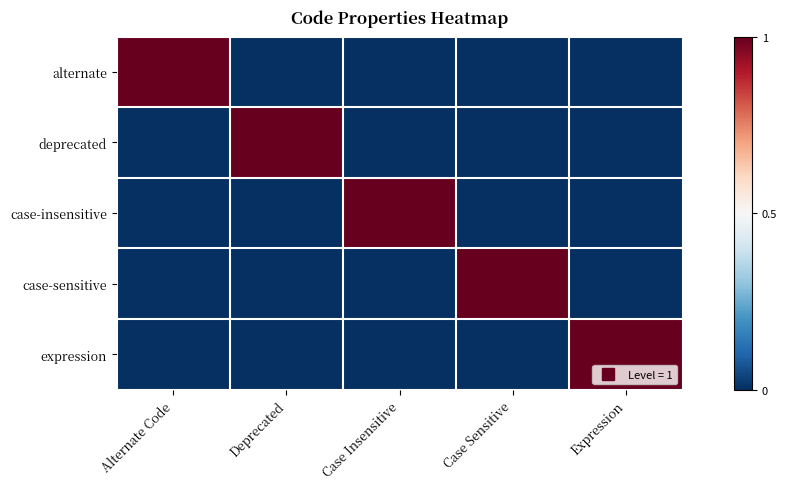

List the series in order of their peak value, highest first.

alternate, deprecated, case-insensitive, case-sensitive, expression